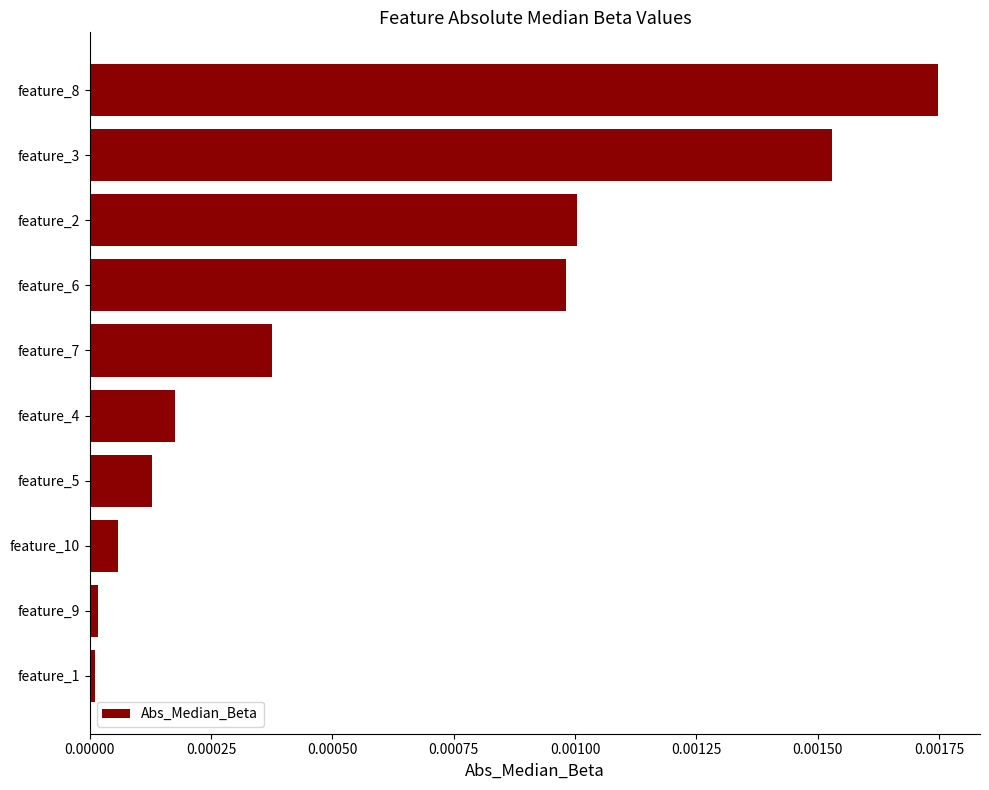

Which has a higher value, feature_7 or feature_6?

feature_6